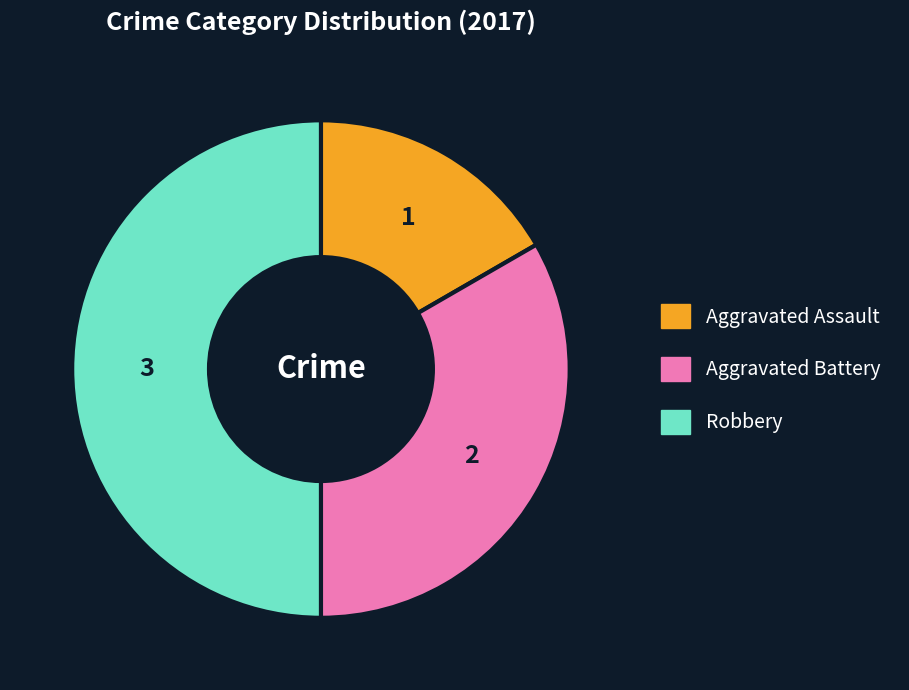

Rank the categories by value from highest to lowest.

Robbery, Aggravated Battery, Aggravated Assault